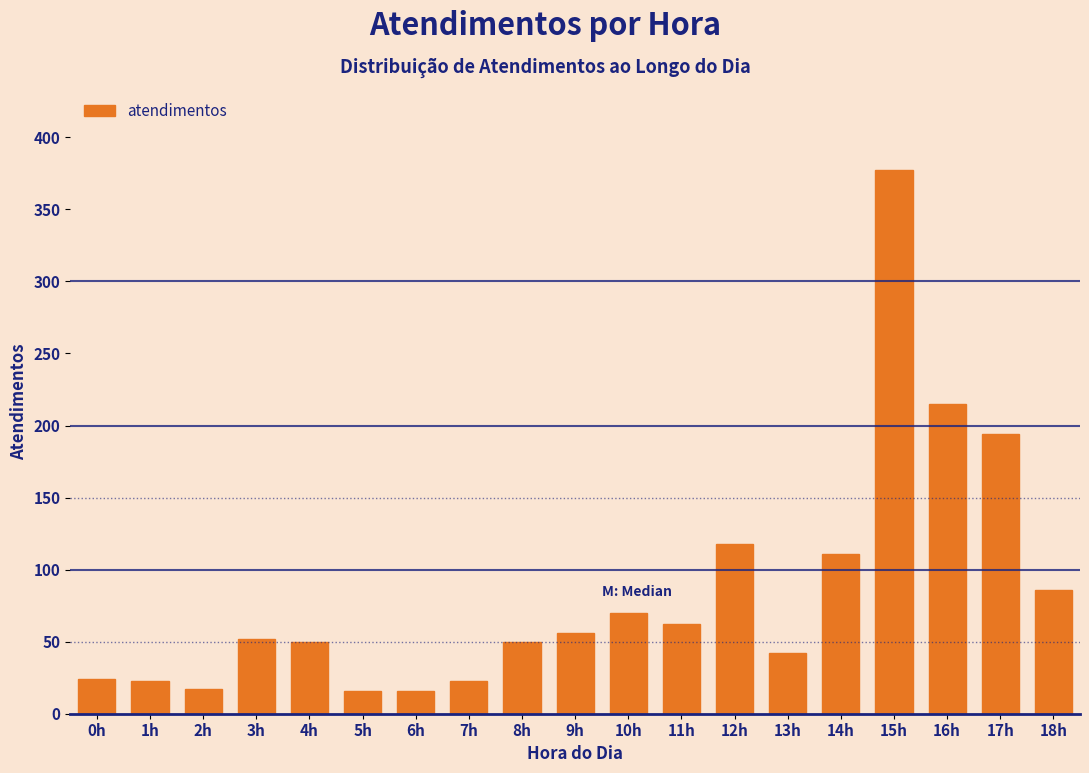

Between 8h and 7h, which is larger?

8h